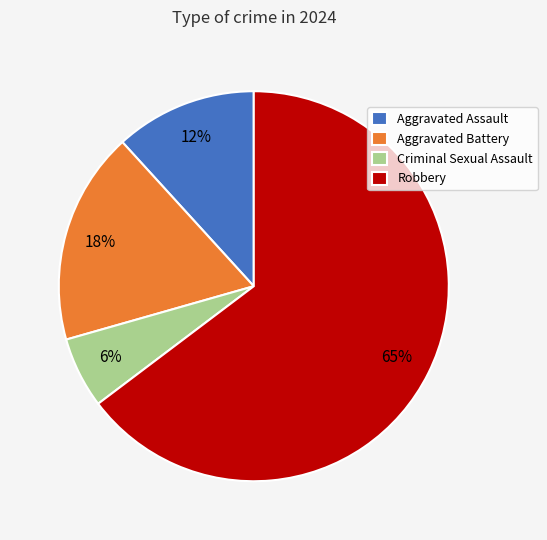

Rank the categories by value from lowest to highest.

Criminal Sexual Assault, Aggravated Assault, Aggravated Battery, Robbery